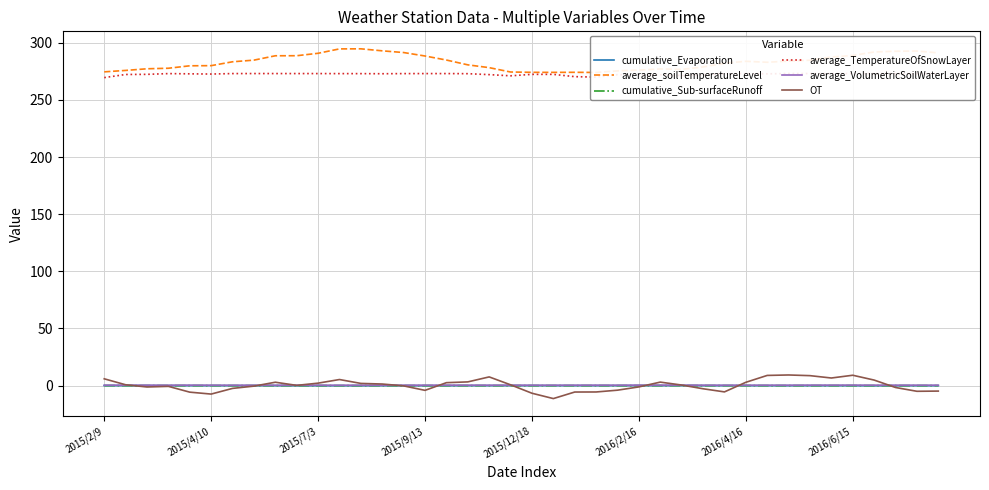

True or false: OT and average_TemperatureOfSnowLayer intersect in this chart.

False